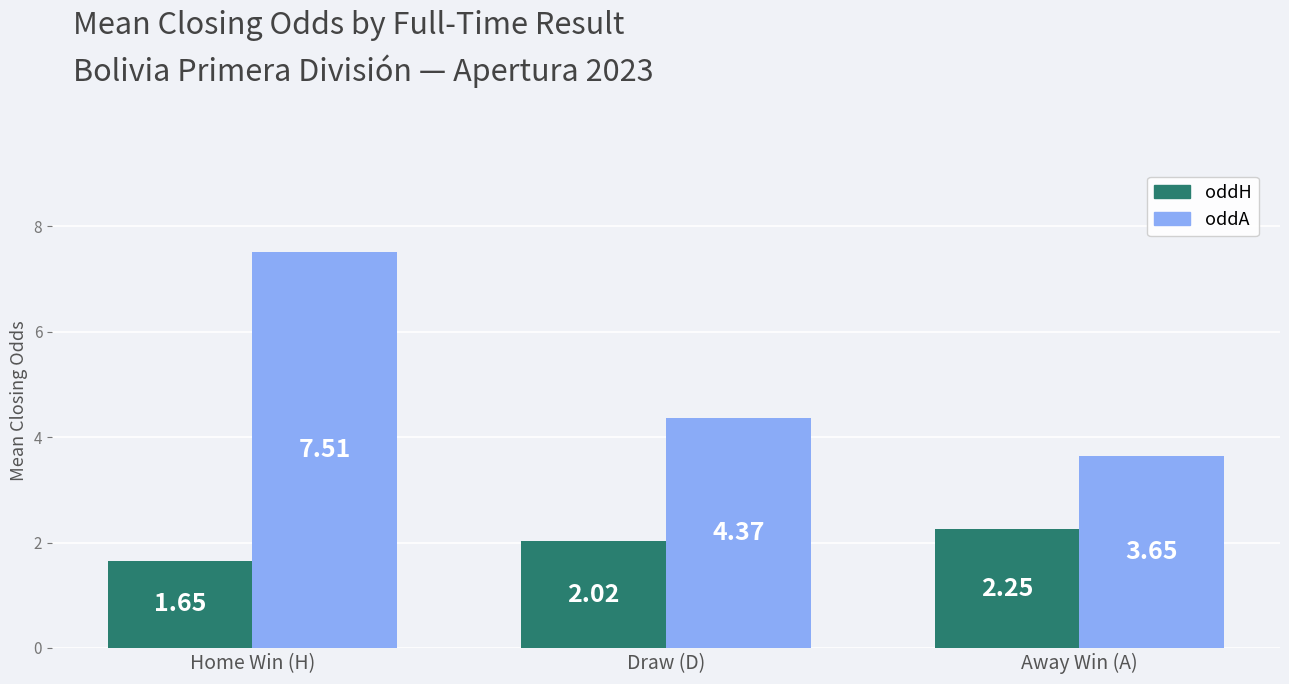

Which series has the largest total across all categories?

oddA